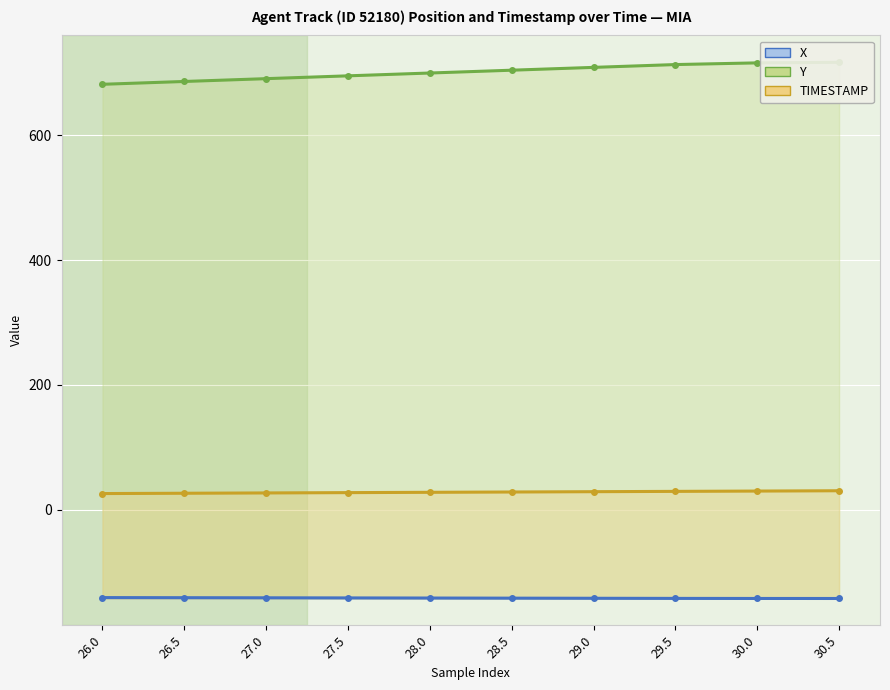

What is the sum of the Y values at 30.5 and 26.0?

1398.6